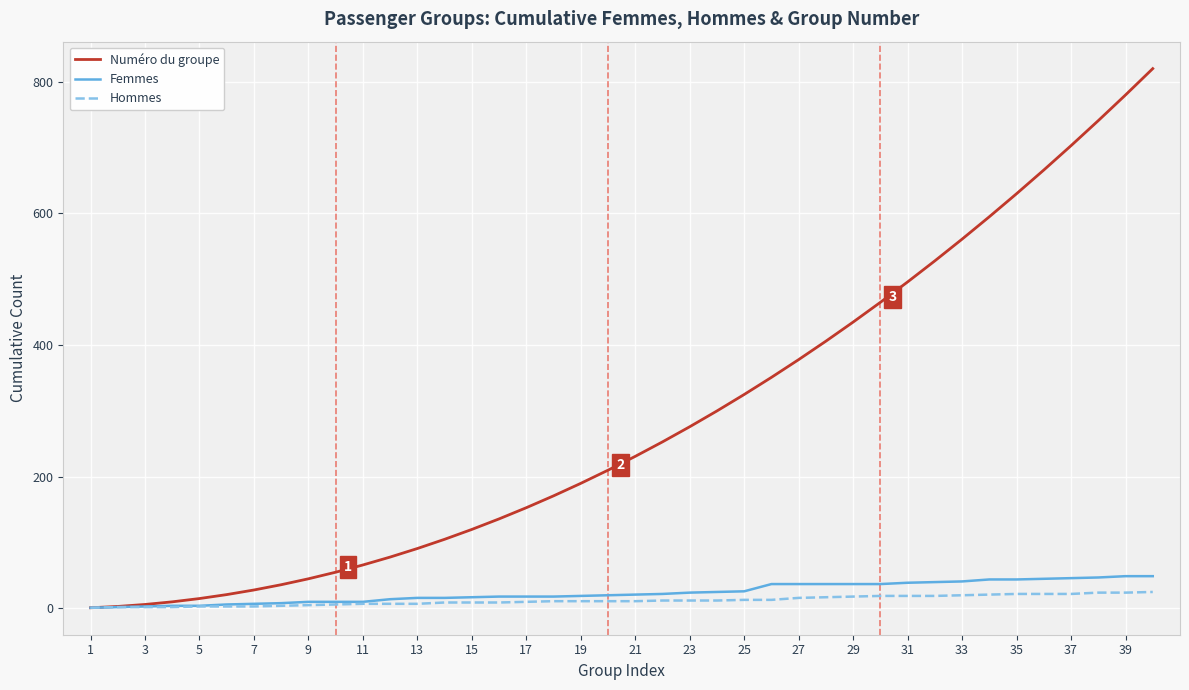

Which series has the largest range (max minus min)?

Numéro du groupe